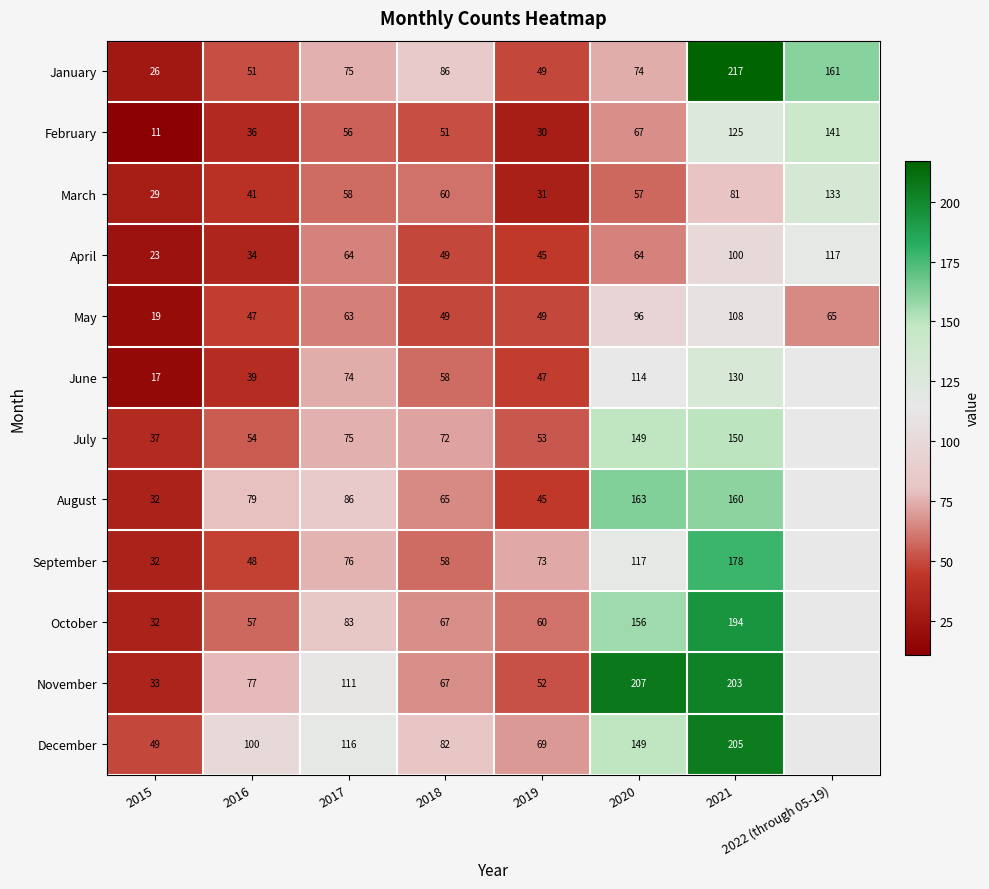

How many data points does each series have?

8